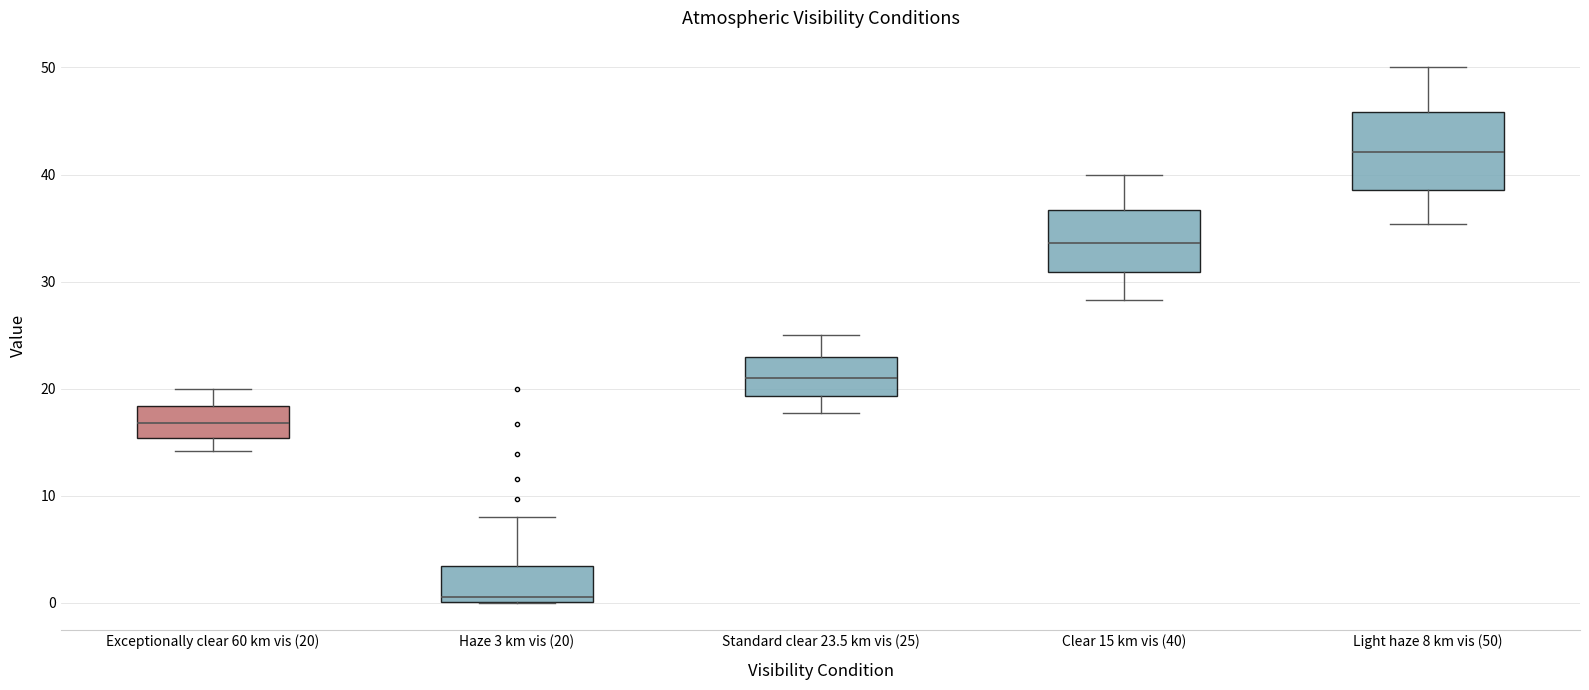

Reading left to right, read every box against the y-axis: the position of its median line, the range the box covers, and the ends of its whiskers. The values are not printed on the chart, so give them approximately, as read against the axis.

Exceptionally clear 60 km vis (20): median 17, box 15 to 18, whiskers 14 to 20
Haze 3 km vis (20): median 1, box 0 to 3, whiskers 0 to 8
Standard clear 23.5 km vis (25): median 21, box 19 to 23, whiskers 18 to 25
Clear 15 km vis (40): median 34, box 31 to 37, whiskers 28 to 40
Light haze 8 km vis (50): median 42, box 39 to 46, whiskers 35 to 50